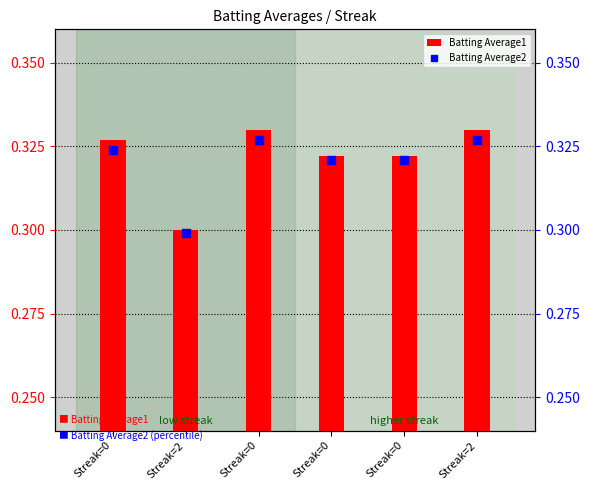

Which series reaches the maximum Y coordinate?

Batting Average1